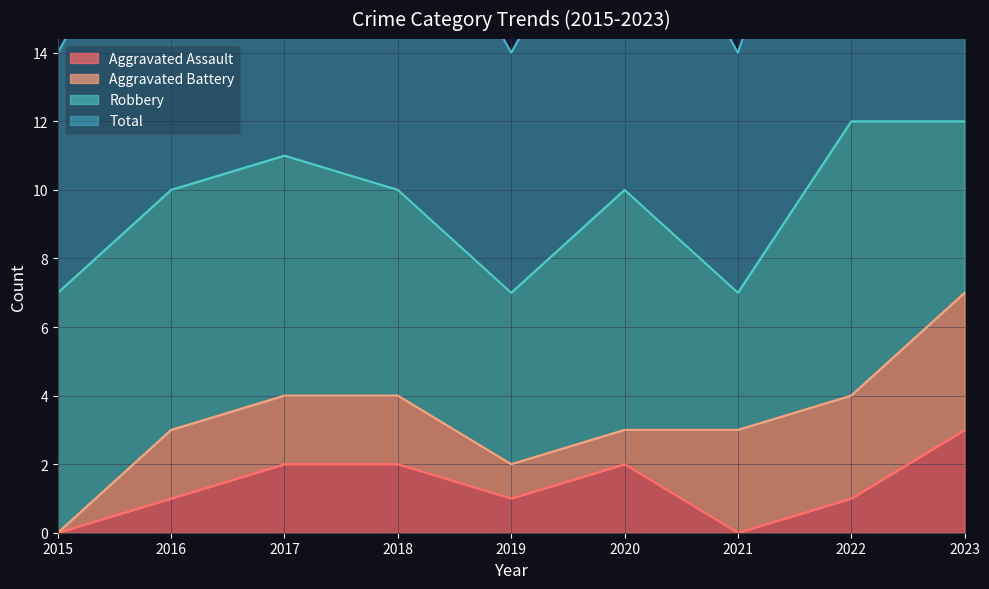

How many Aggravated Assault values are between 1 and 2?

6